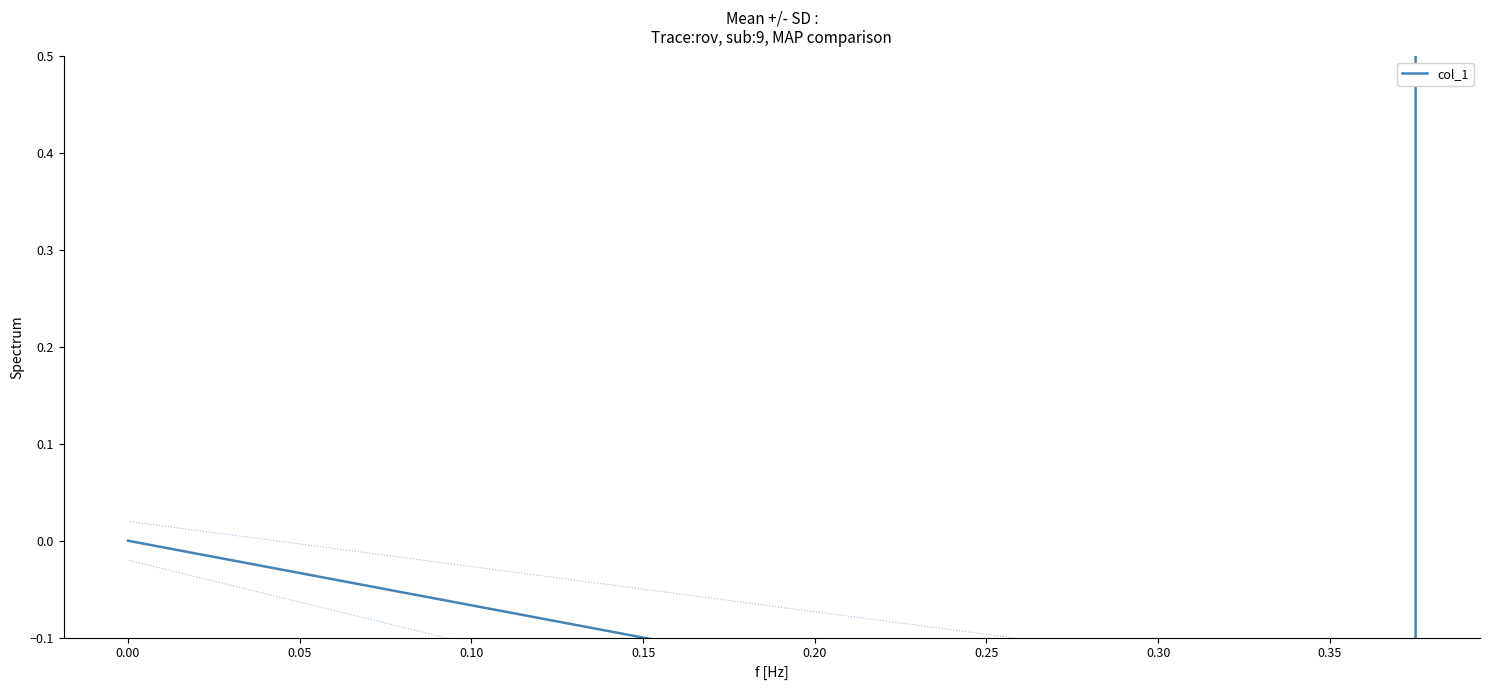

True or false: the data shows -0.4 at 0.00.

False